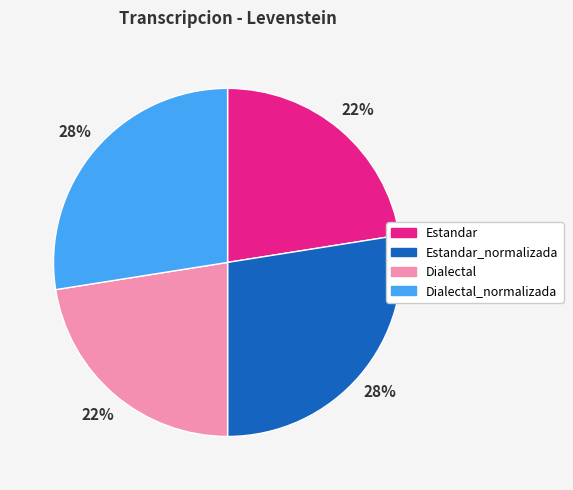

Is there a majority slice in this chart?

No